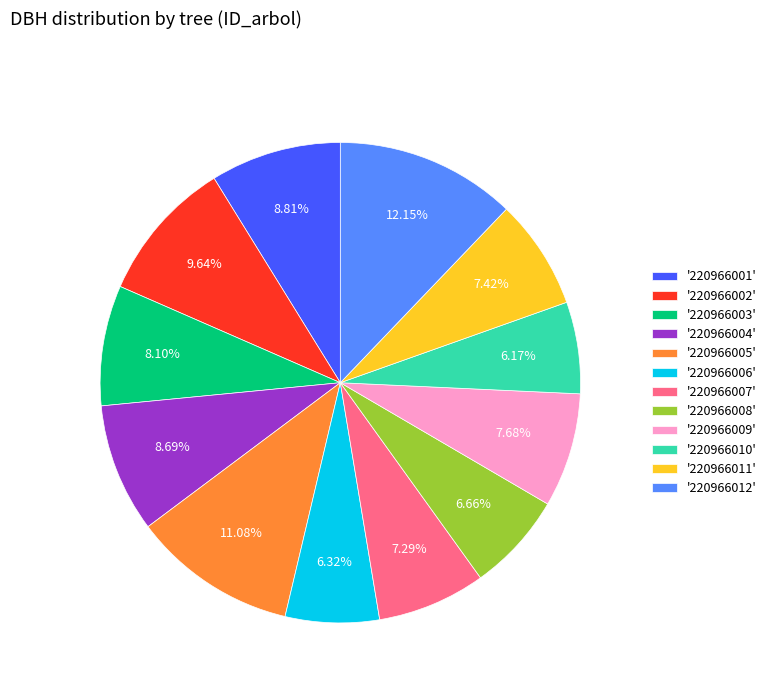

How many segments does this pie chart have?

12